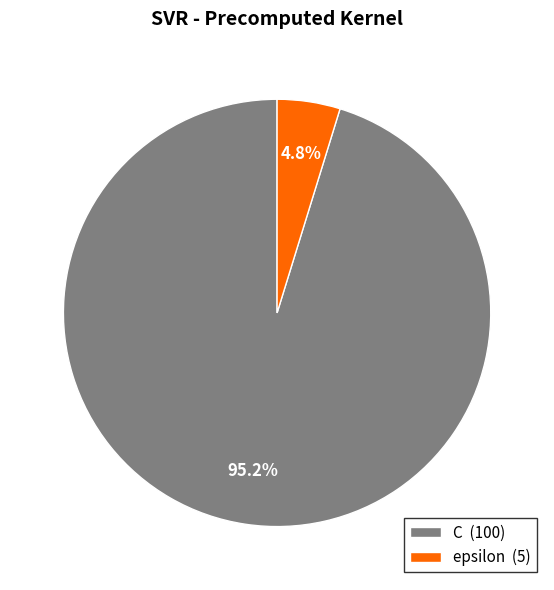

To the nearest percent, what percentage of the pie is C?

95%